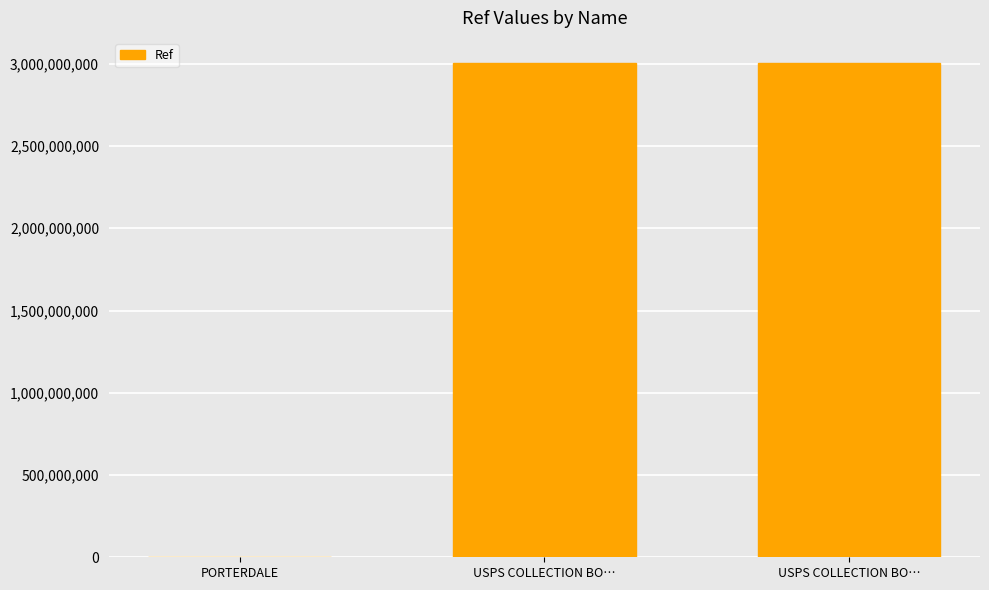

What is the label of the 3rd bar from the right?

PORTERDALE